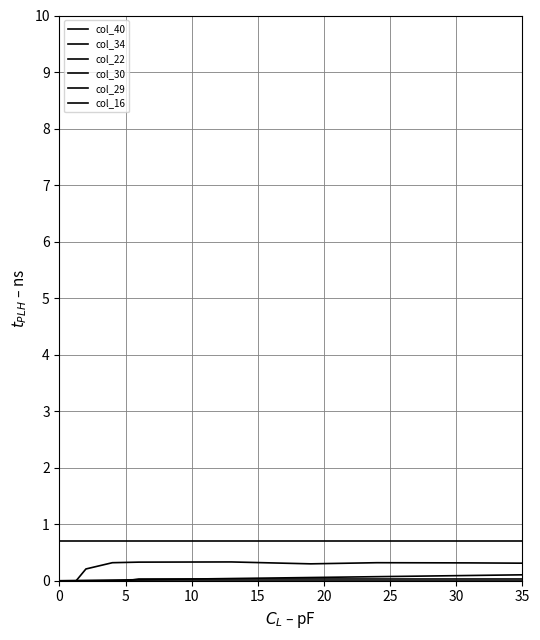

True or false: col_16 and col_34 cross at least once.

False